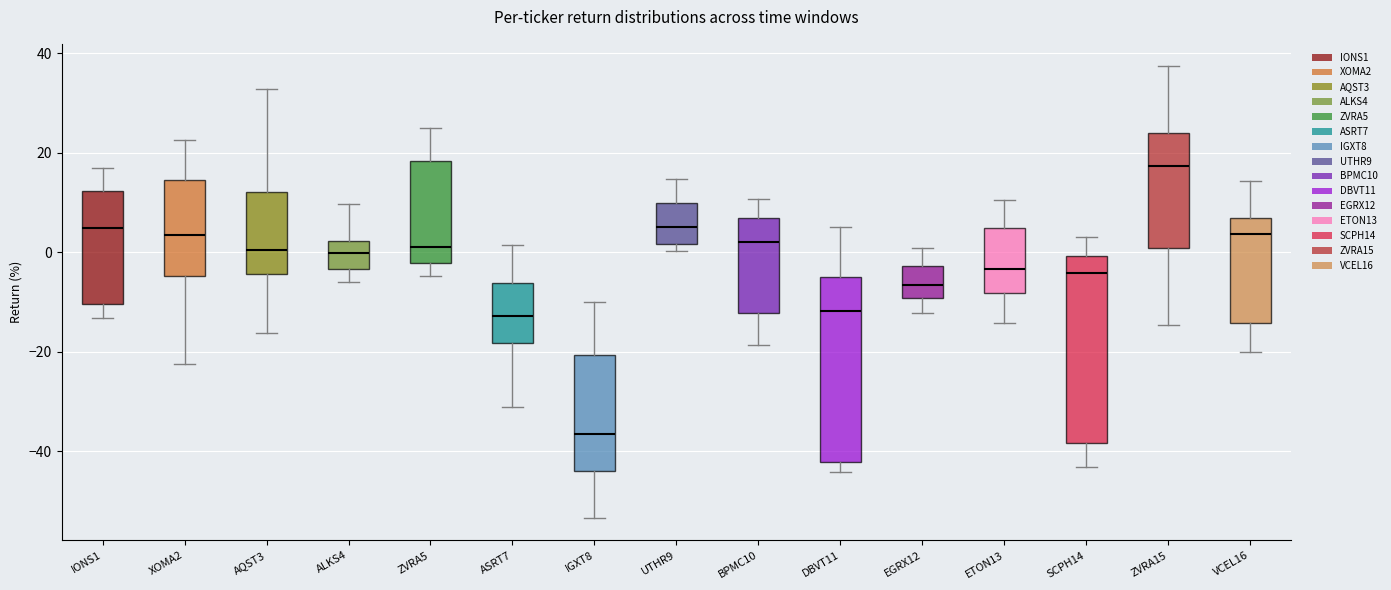

Which box has the lowest median line?

IGXT8